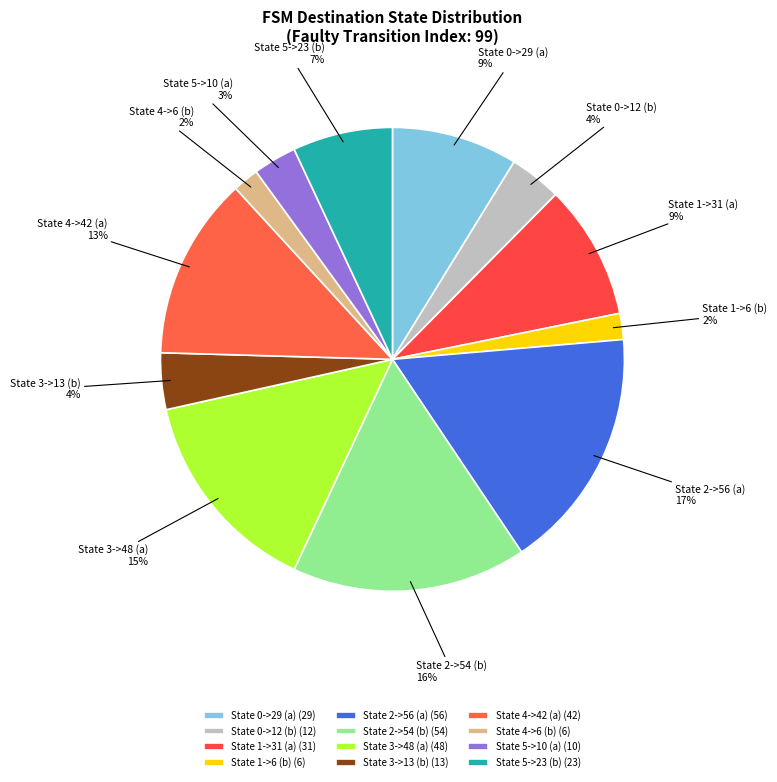

How many slices are in this pie chart?

12